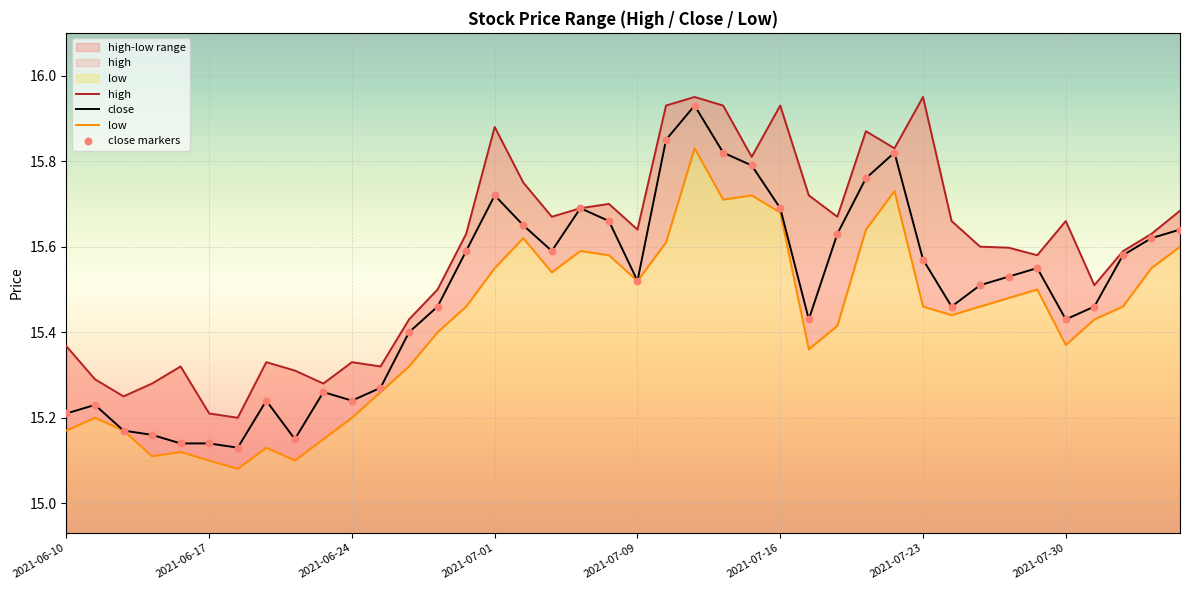

Which series reaches the minimum Y coordinate?

low